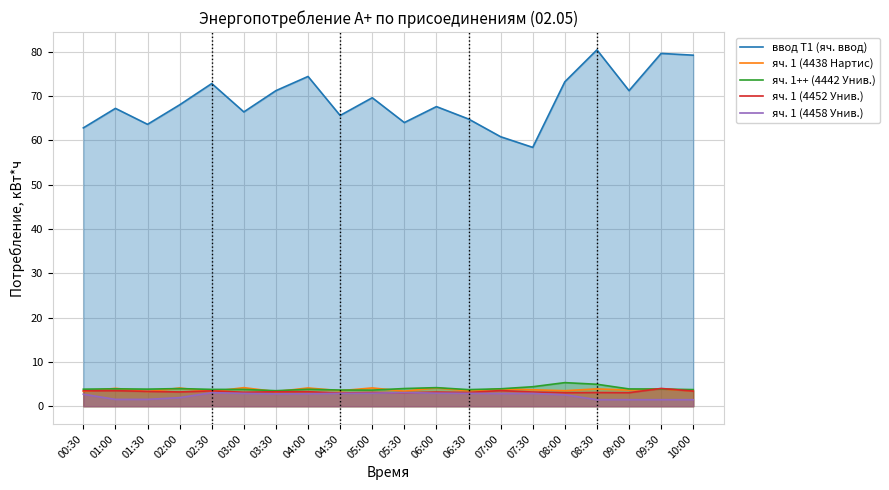

What is the value of the яч. 1 (4438 Нартис) point at the 10th from the left?

4.1